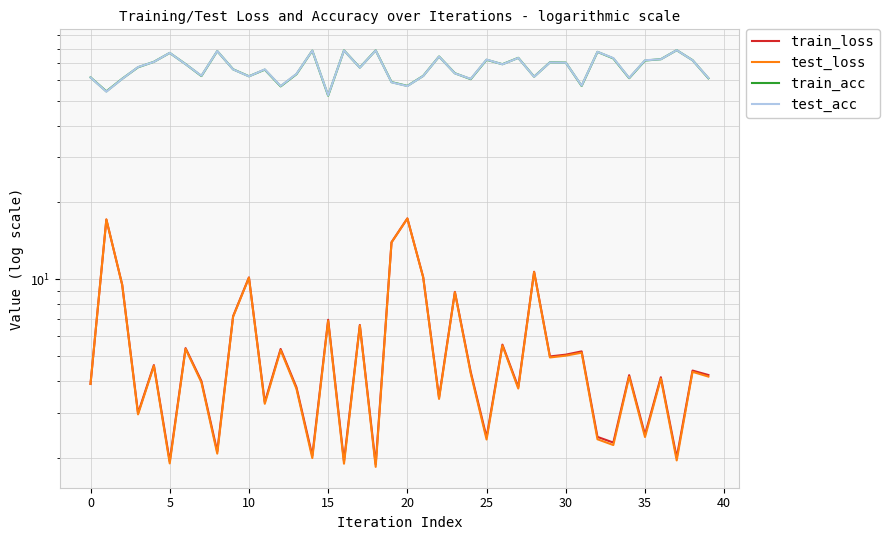

What is the lowest value of the test_loss series?

1.8